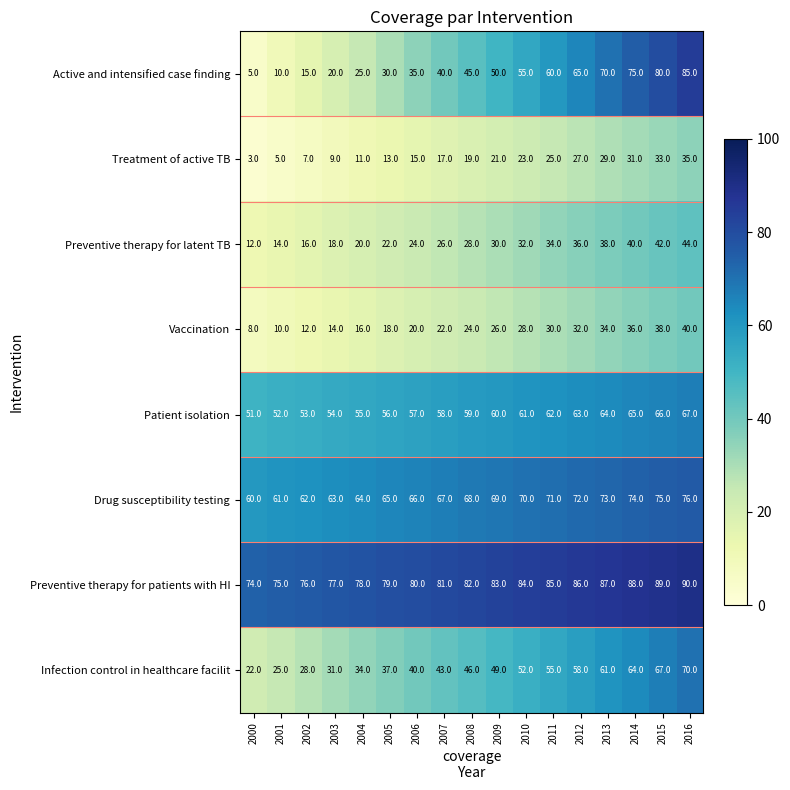

Which series has the widest spread of values?

Active and intensified case finding